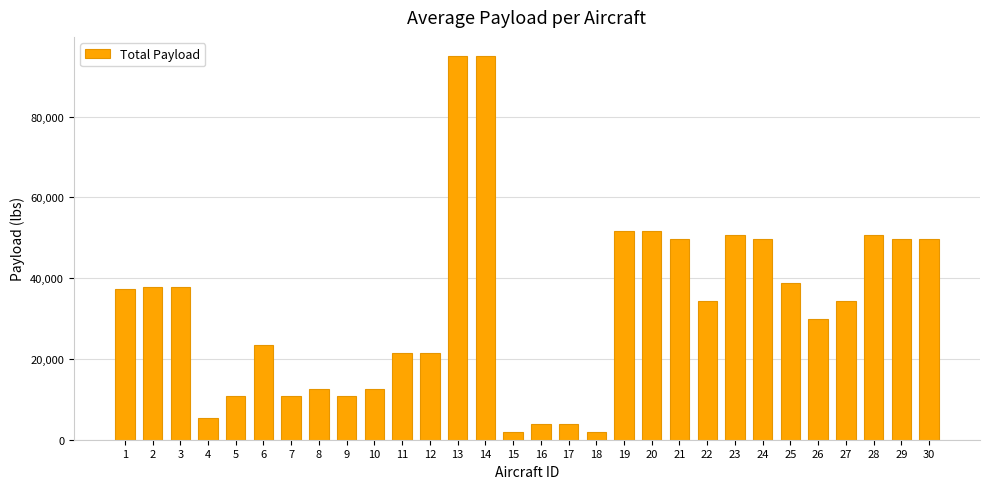

What is the change in value from 1 to 5?

-26559